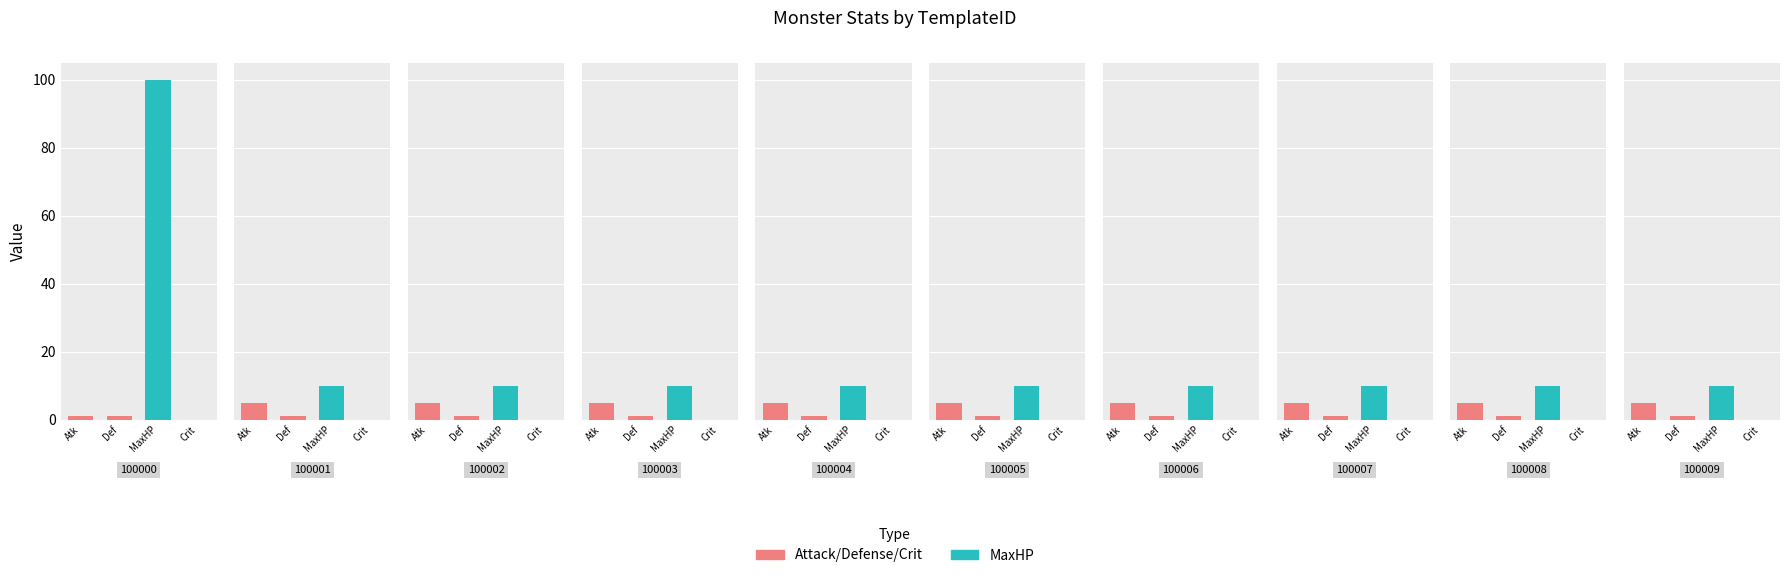

What is the value of the IncreaseMaxHP bar at the 2nd from the left?

10